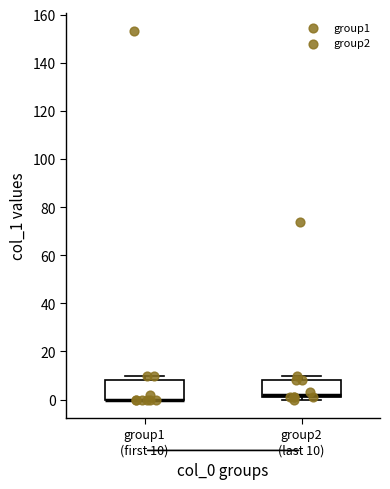

Reading left to right, read every box against the y-axis: the position of its median line, the range the box covers, and the ends of its whiskers. The values are not printed on the chart, so give them approximately, as read against the axis.

group1 (first 10): median 0 (drawn on the box's lower edge), box 0 to 8, whiskers 0 to 10
group2 (last 10): median 2 (just above the box's lower edge), box 2 to 8, whiskers 0 to 10